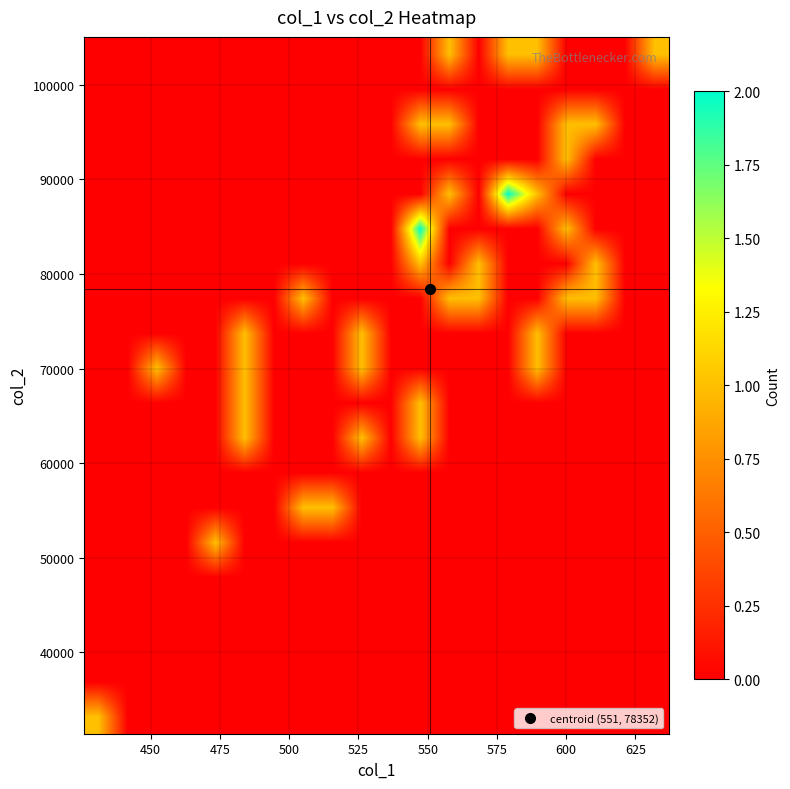

At how many categories does at least one series exceed 0?

15